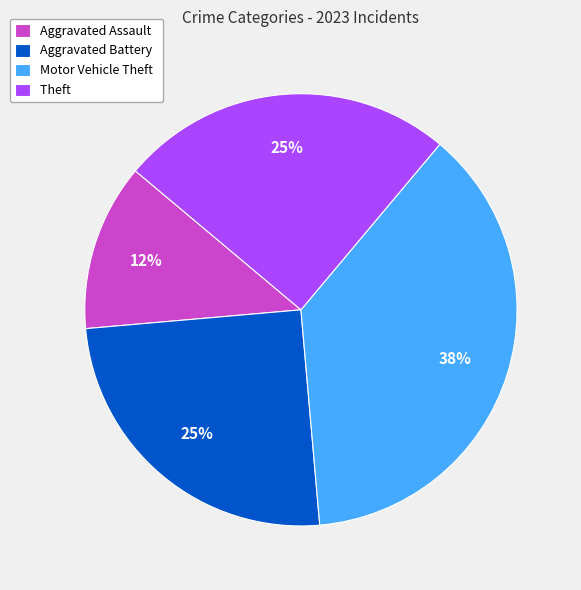

To the nearest percent, what is the average slice percentage?

25%